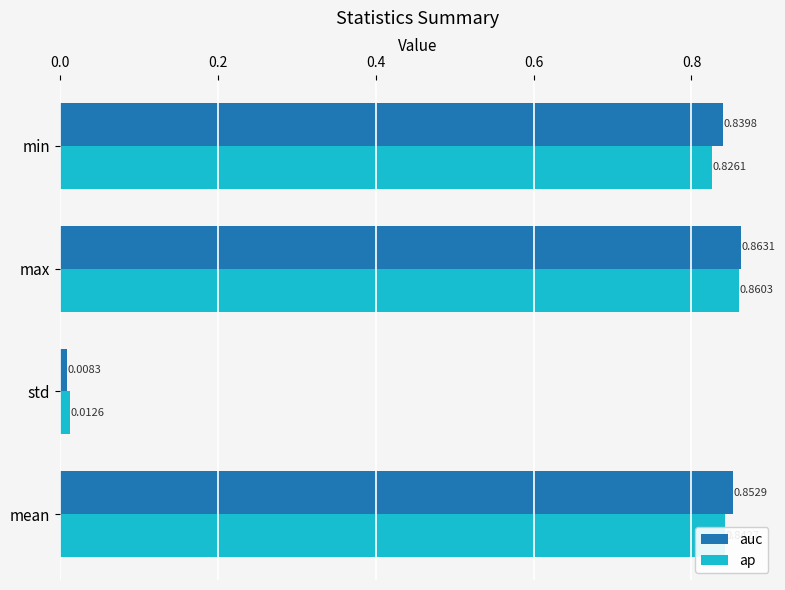

What is the average value of the auc series?

0.6